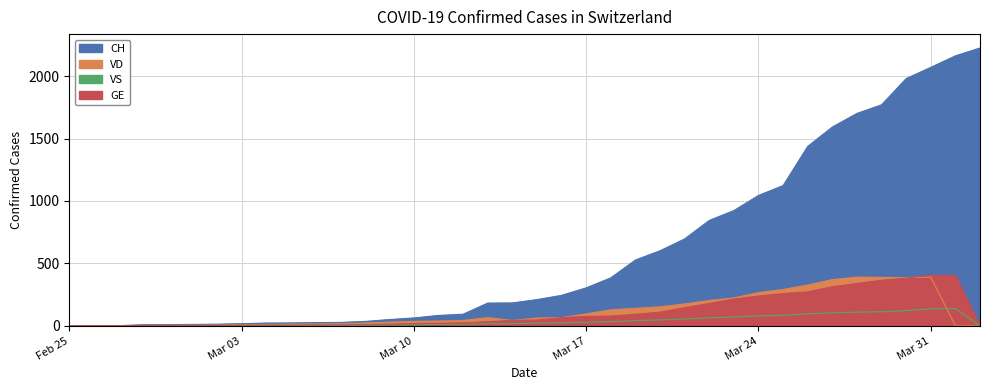

What is the greatest value displayed?

2225